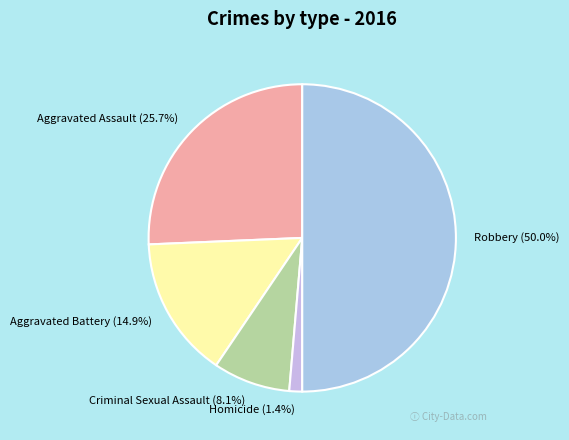

To the nearest percent, what portion does Criminal Sexual Assault represent?

8%